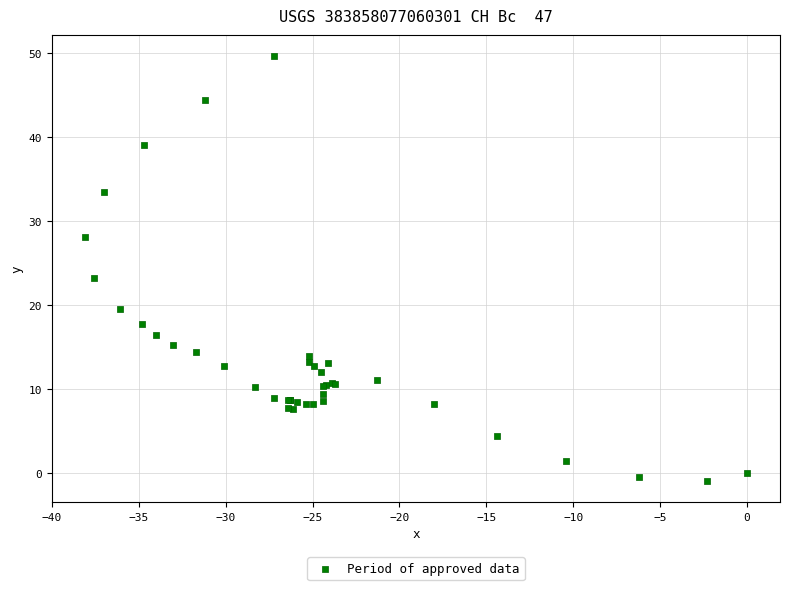

What Y value in the scatter plot is closest to 24?

23.2